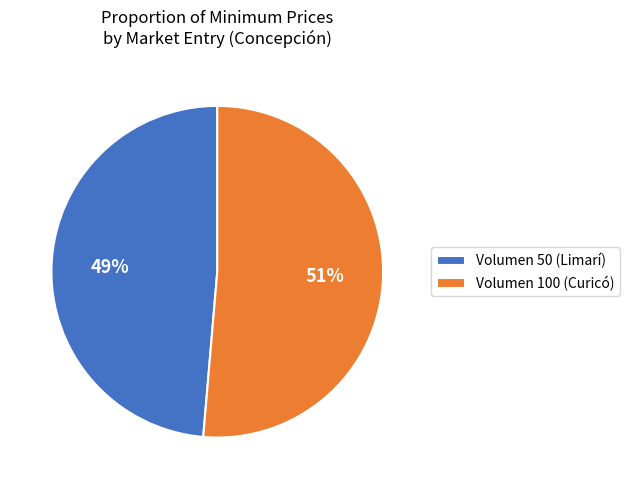

Is the sum of Volumen 50 (Limarí) and Volumen 100 (Curicó) greater than half?

Yes